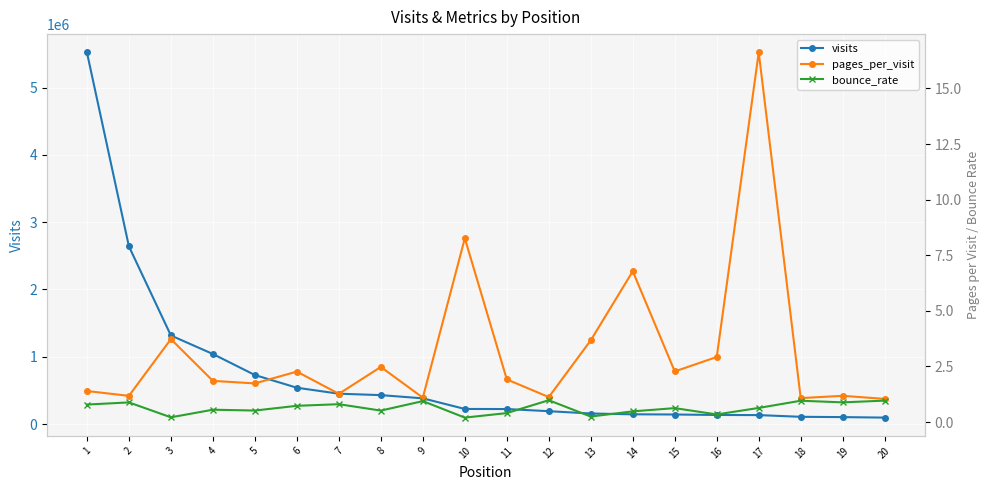

What is the spread (max minus min) of values at 11?

223663.6